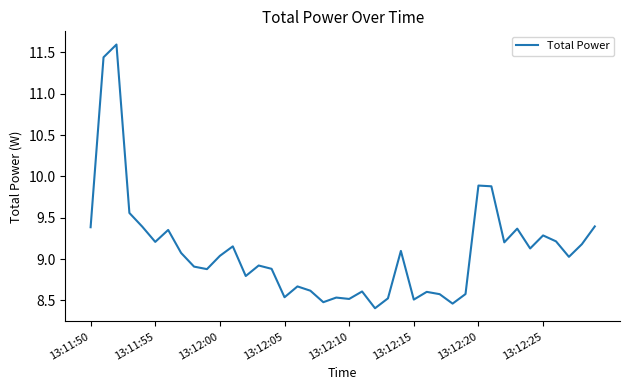

What is the minimum value shown in the chart?

8.4